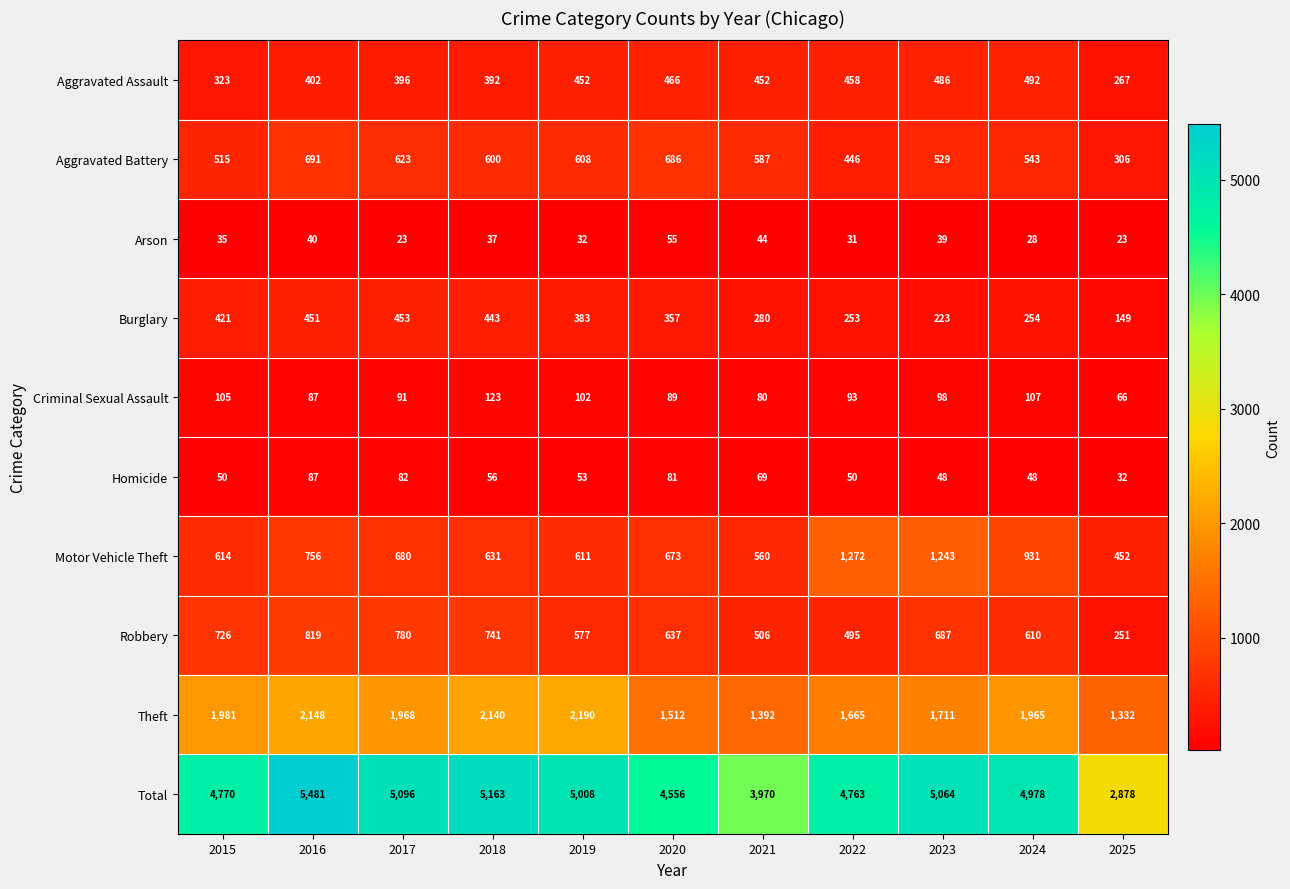

The value of Criminal Sexual Assault at 2025 is 66. True or false?

True